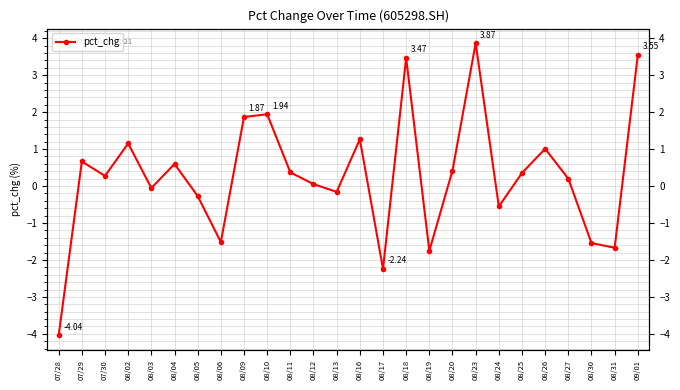

Between 08/25 and 08/13, which is larger?

08/25